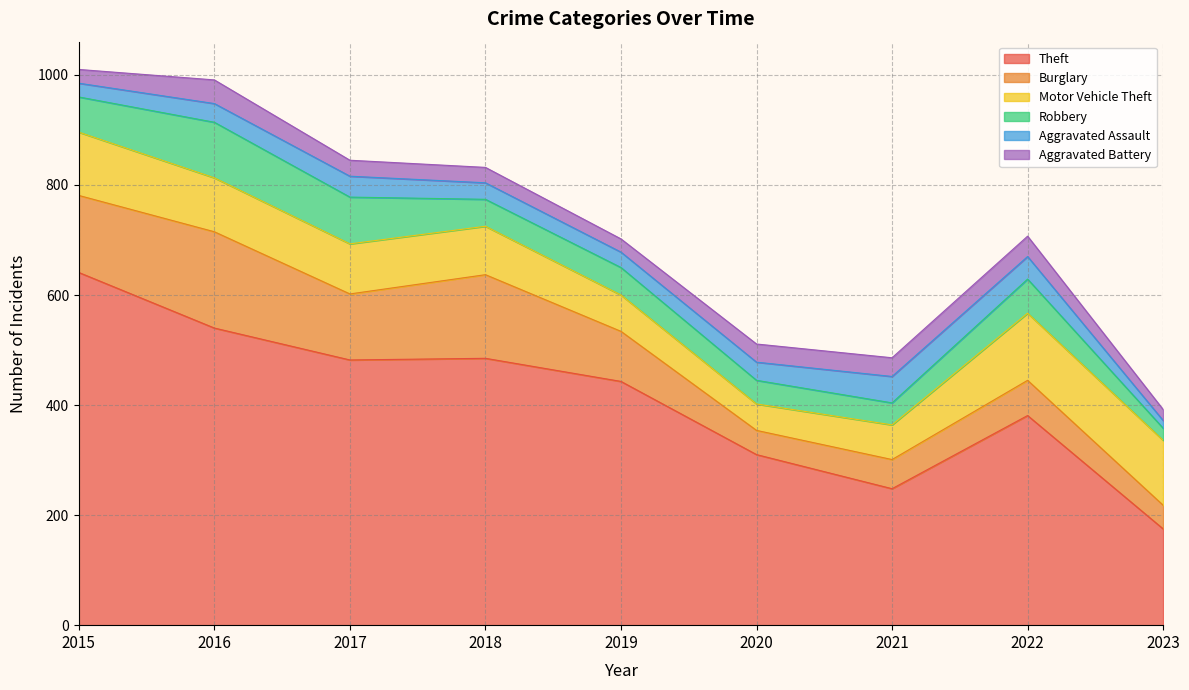

The Aggravated Assault series shows 30 at 2018. True or false?

True